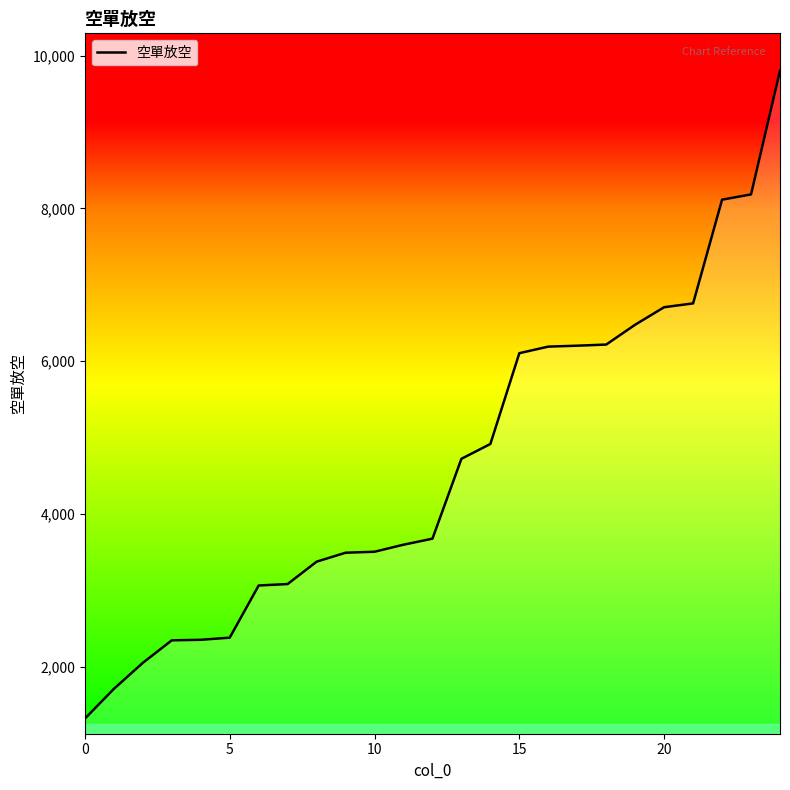

What is the difference between the second highest and minimum values?

6864